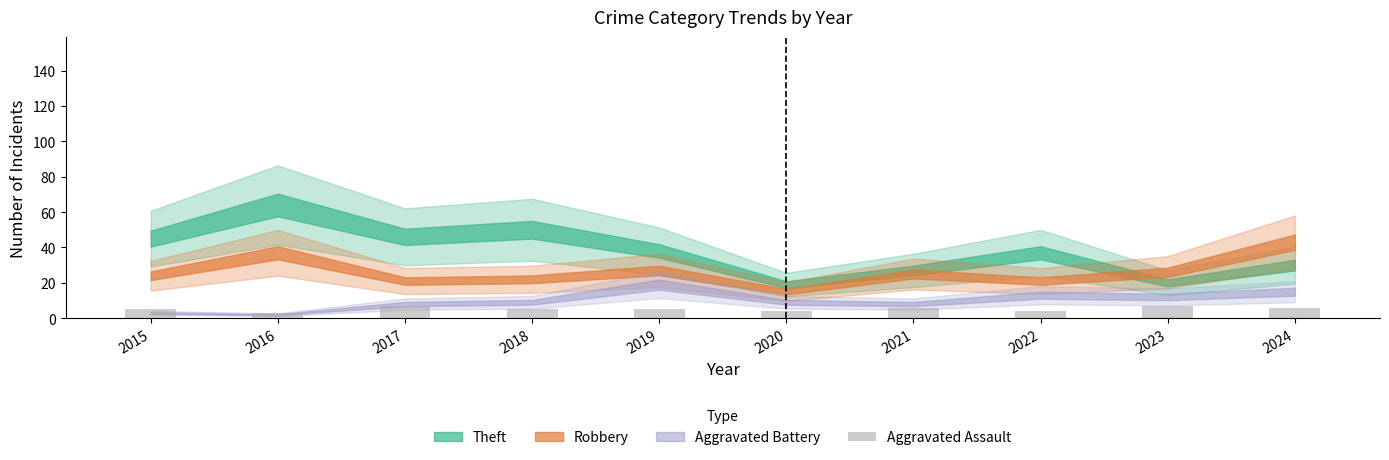

What is the ratio of the value at 2021 to the value at 2023?

0.9